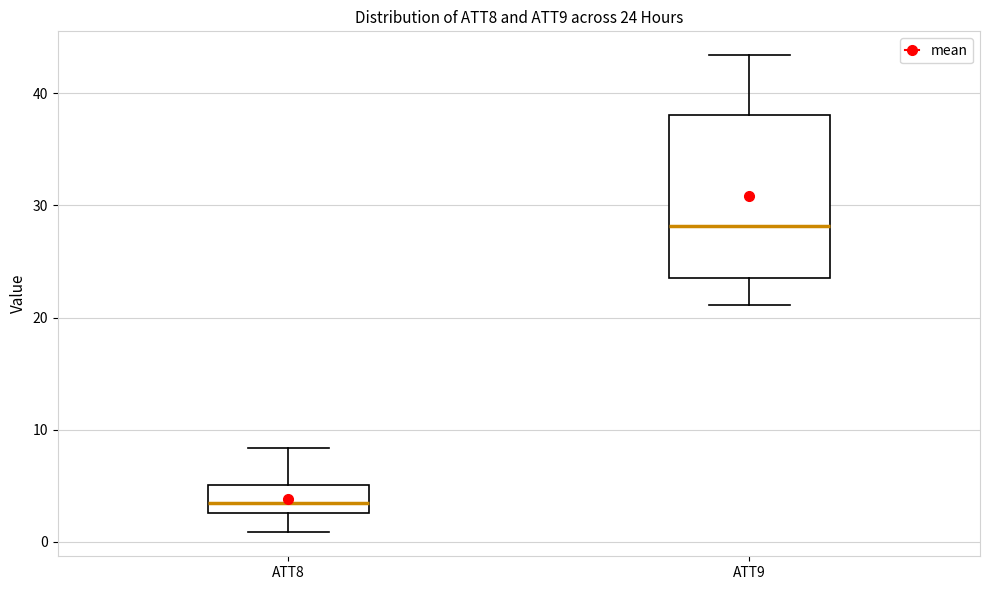

Which box is the tallest, from its lower edge to its upper edge?

ATT9